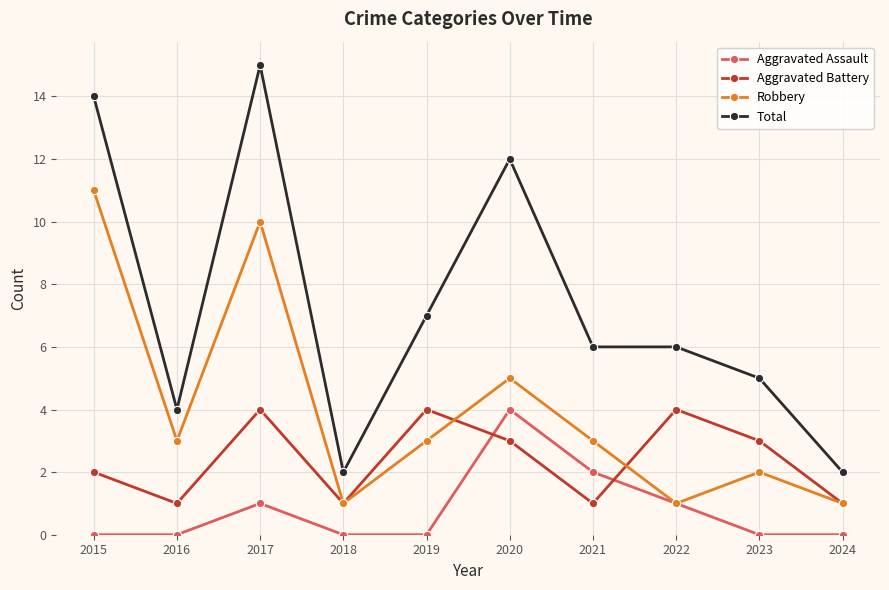

At which category is the sum across all series the highest?

2017